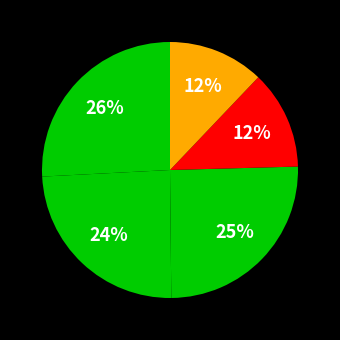

How many segments does this pie chart have?

5